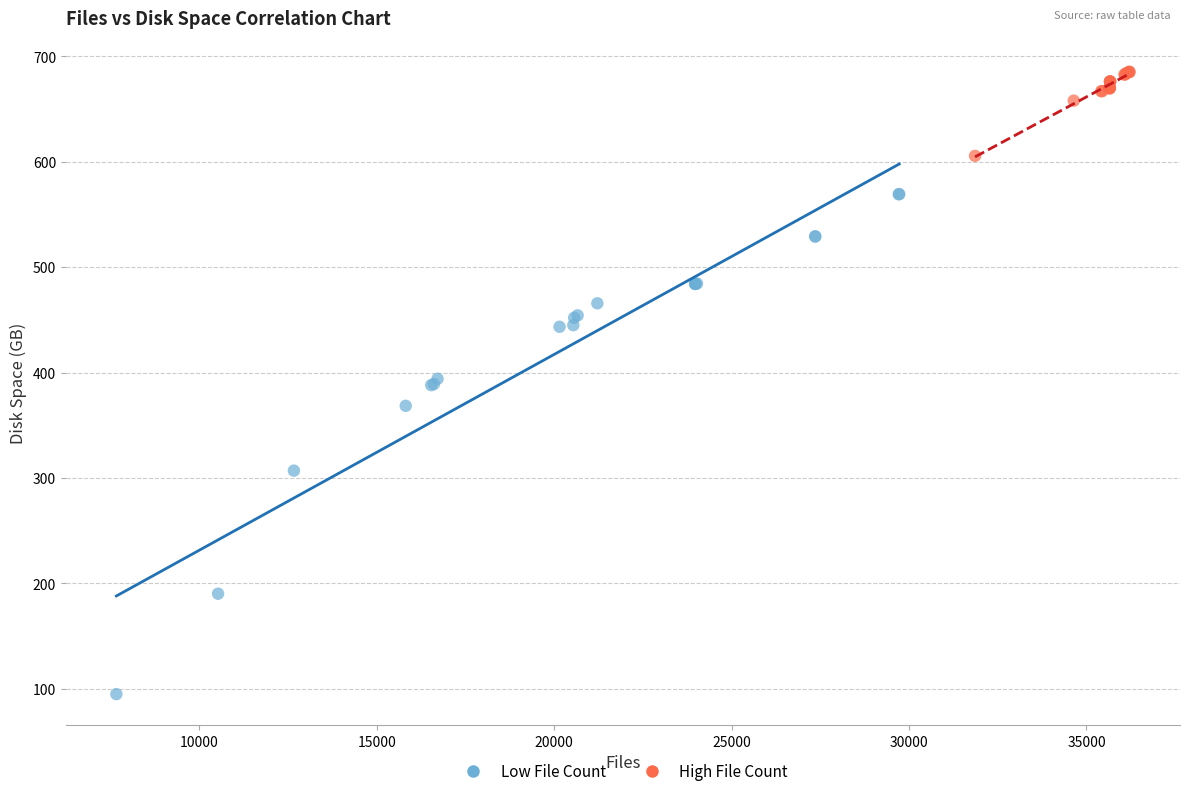

Which series reaches the maximum Y coordinate?

High File Count